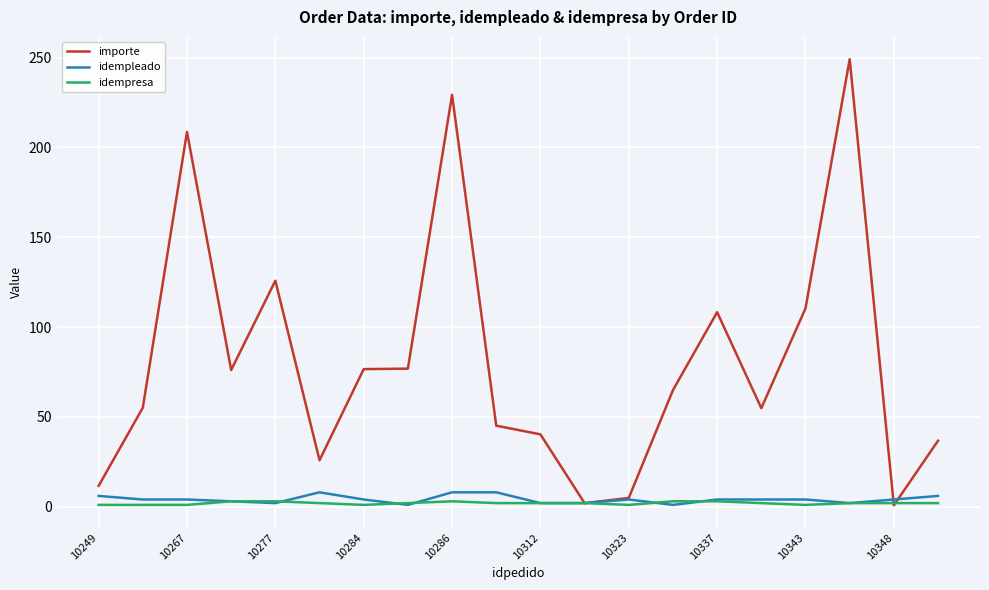

What are all the series names shown in the legend?

importe, idempleado, idempresa